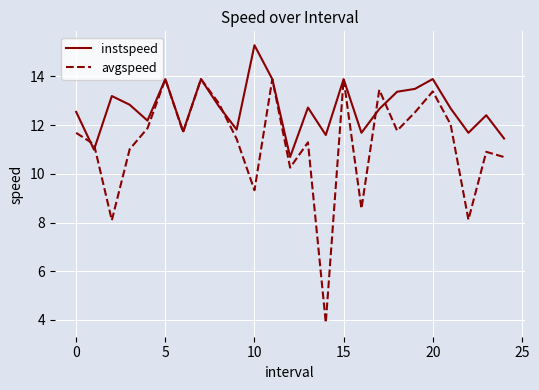

Reading left to right, list all the values displayed in this chart.

instspeed: 12.5	11.0	13.2	12.8	12.2	13.9	11.7	13.9	12.8	11.8	15.3	13.9	10.7	12.7	11.6	13.9	11.7	12.7	13.4	13.5	13.9	12.7	11.7	12.4	11.5
avgspeed: 11.7	11.2	8.1	11.0	11.9	13.9	11.7	13.9	12.9	11.4	9.3	13.9	10.3	11.3	3.9	13.9	8.6	13.5	11.8	12.5	13.4	12.0	8.1	10.9	10.7